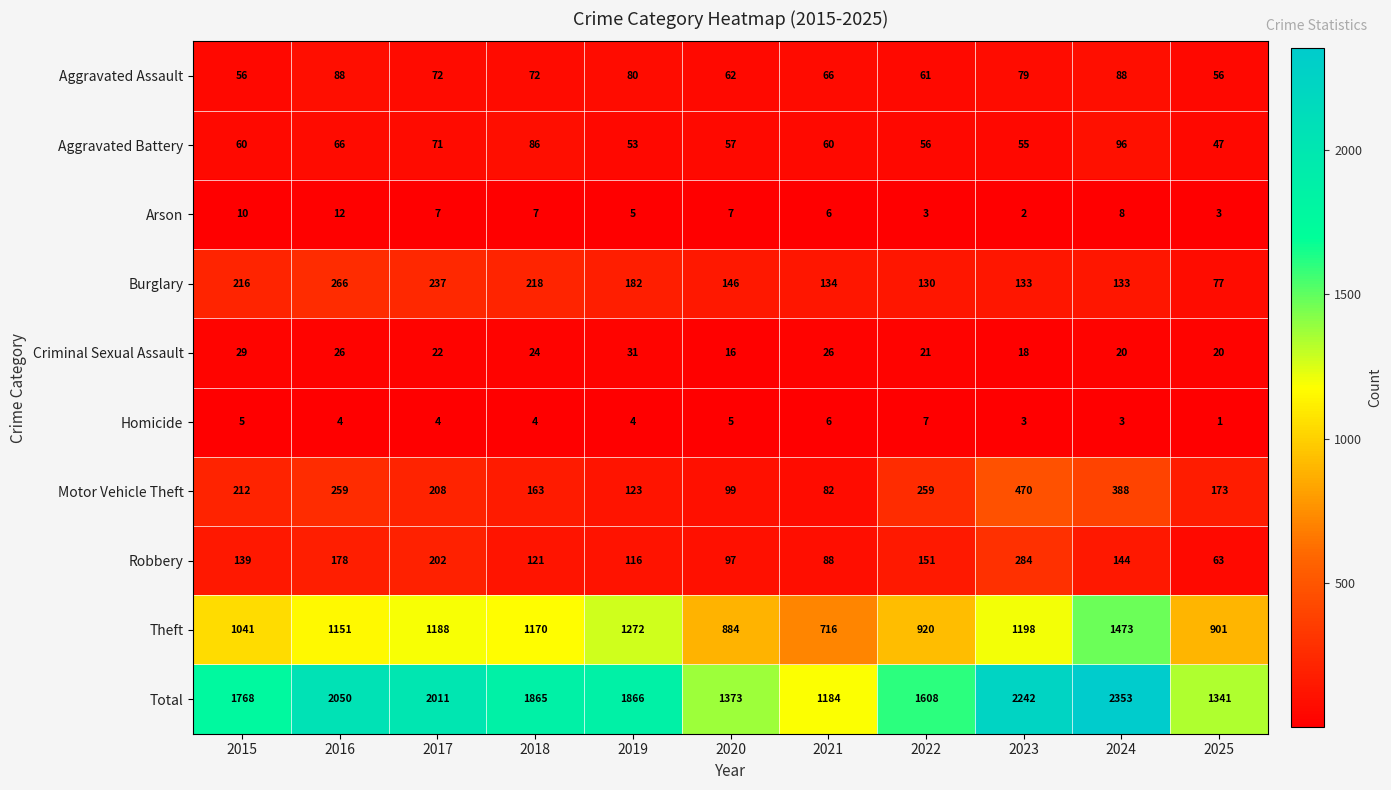

How many data points does each series have?

11